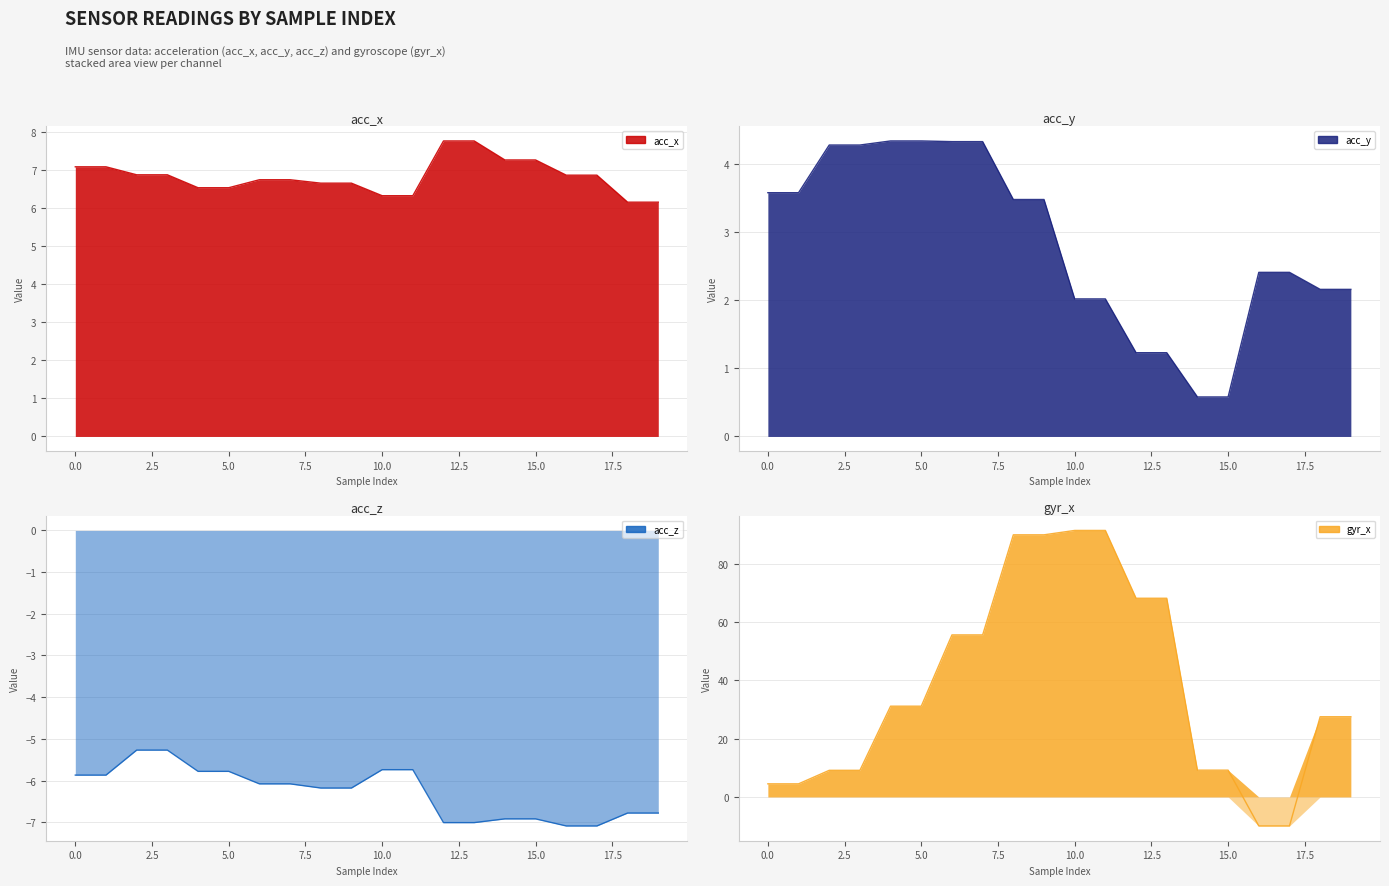

What is the value of the acc_x point at the 15th from the left?

7.3